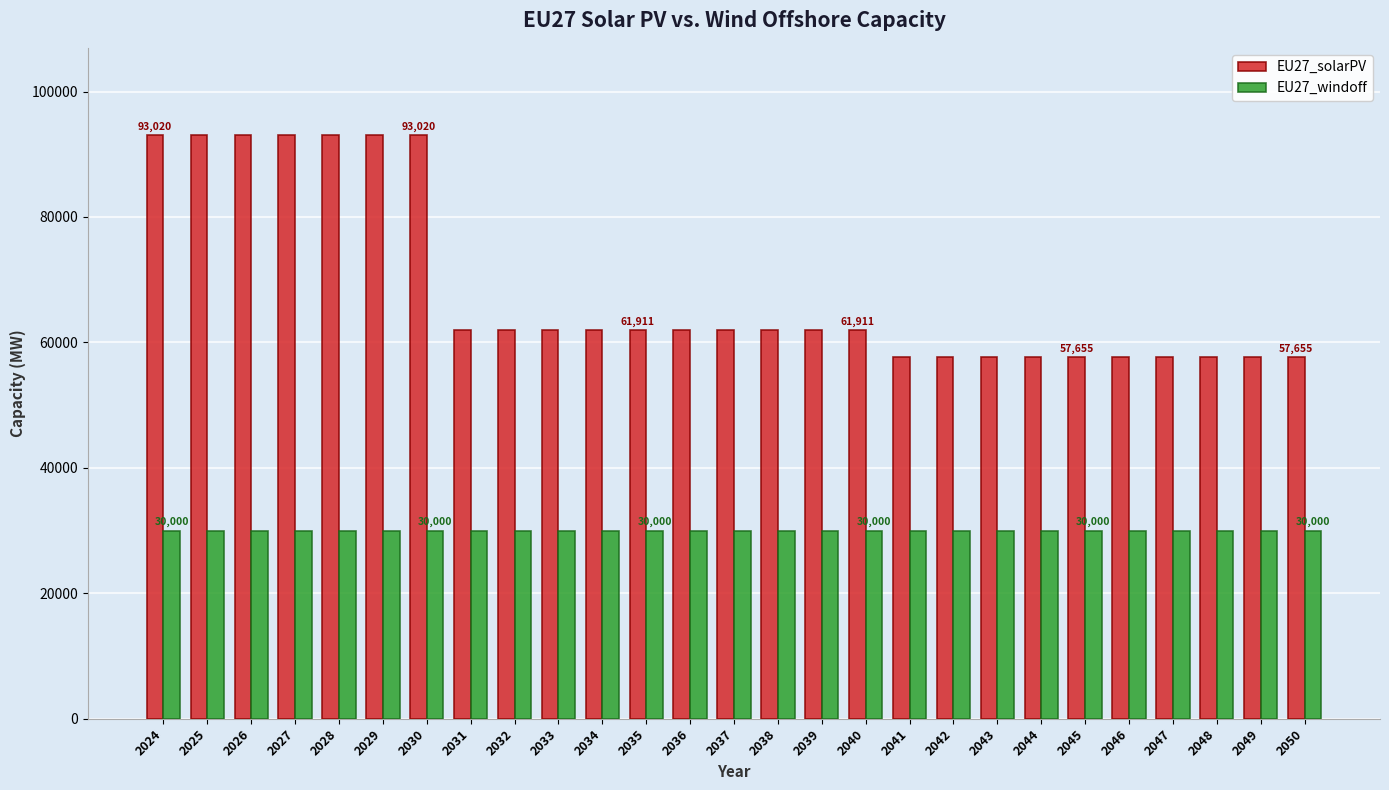

List the series in order of their overall mean, highest first.

EU27_solarPV, EU27_windoff